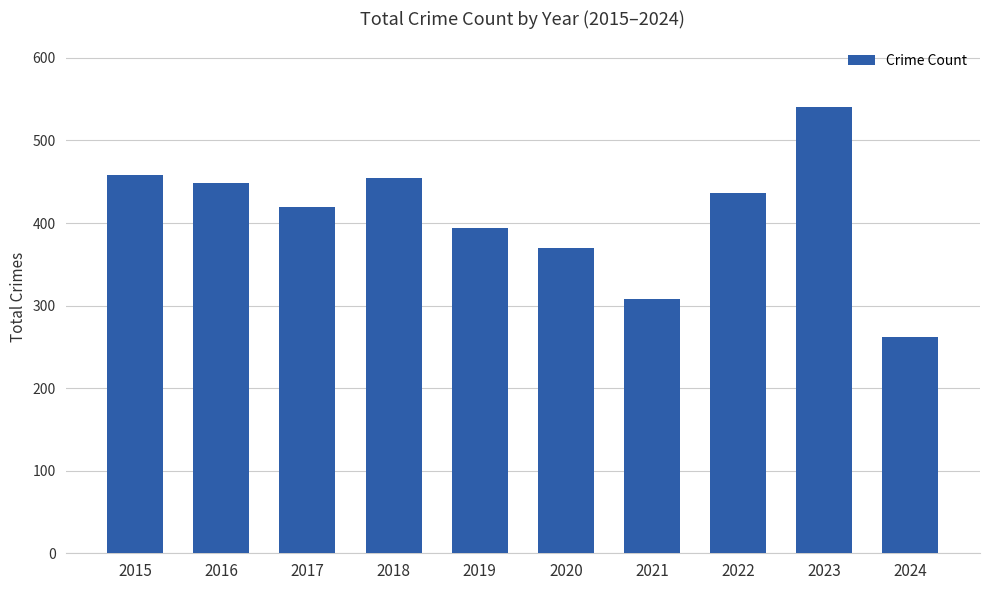

Between 2024 and 2020, which is larger?

2020